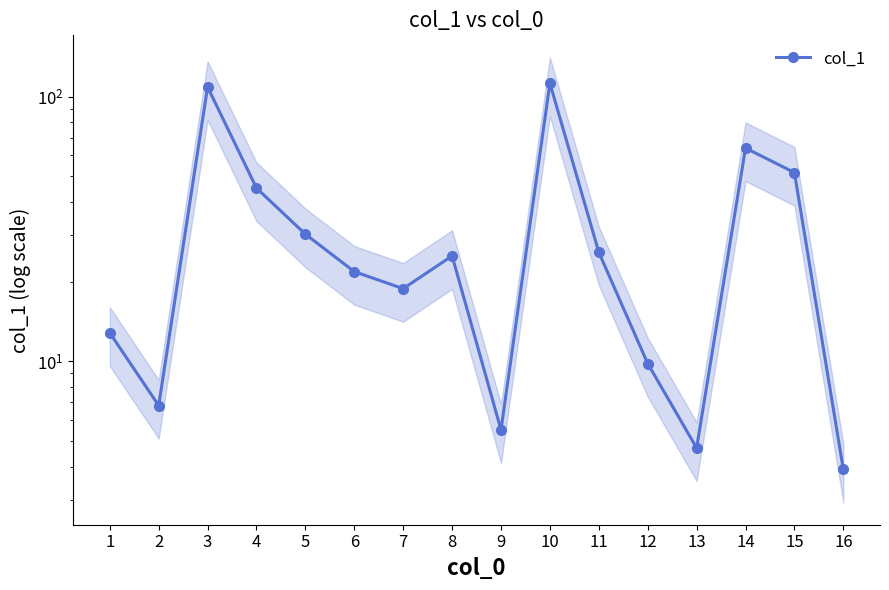

Which category has the highest value across all series?

10